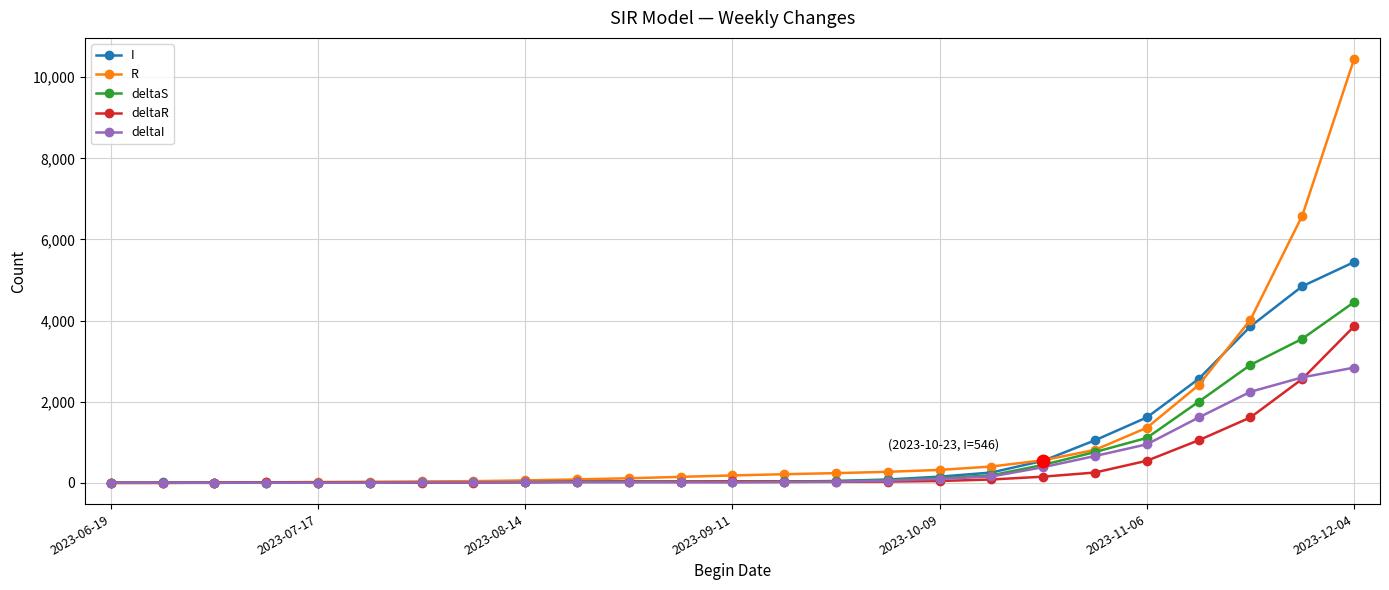

List the series in order of their peak value, highest first.

R, I, deltaS, deltaR, deltaI